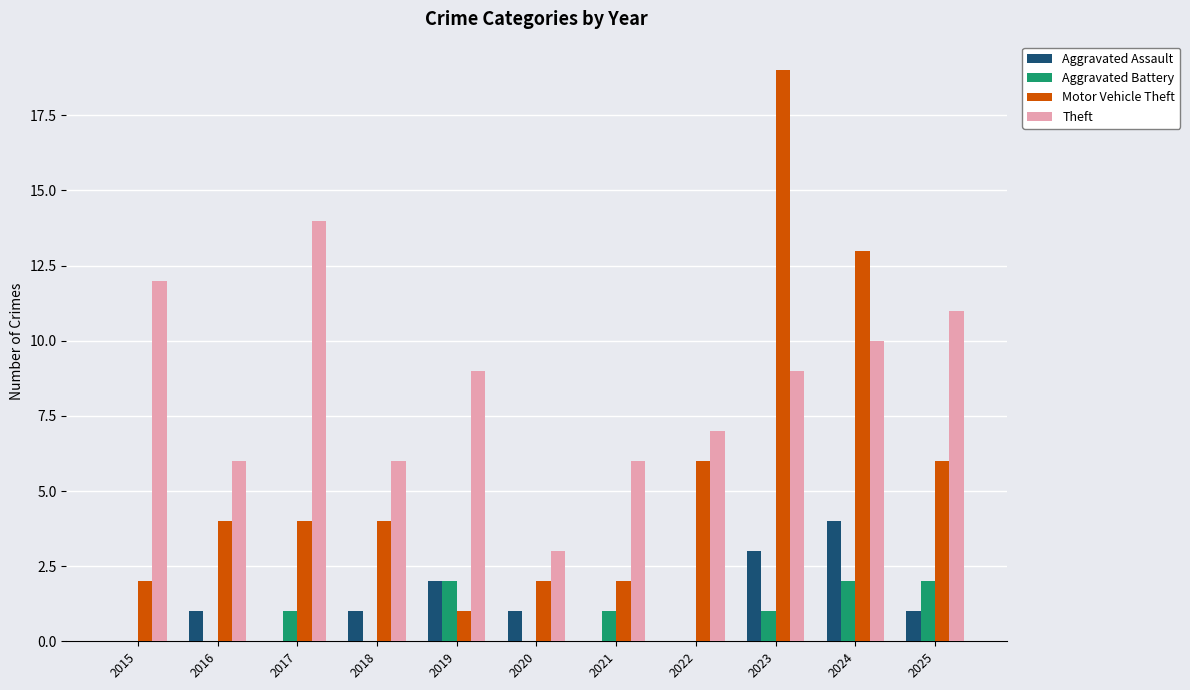

How many categories are shown in the chart?

11